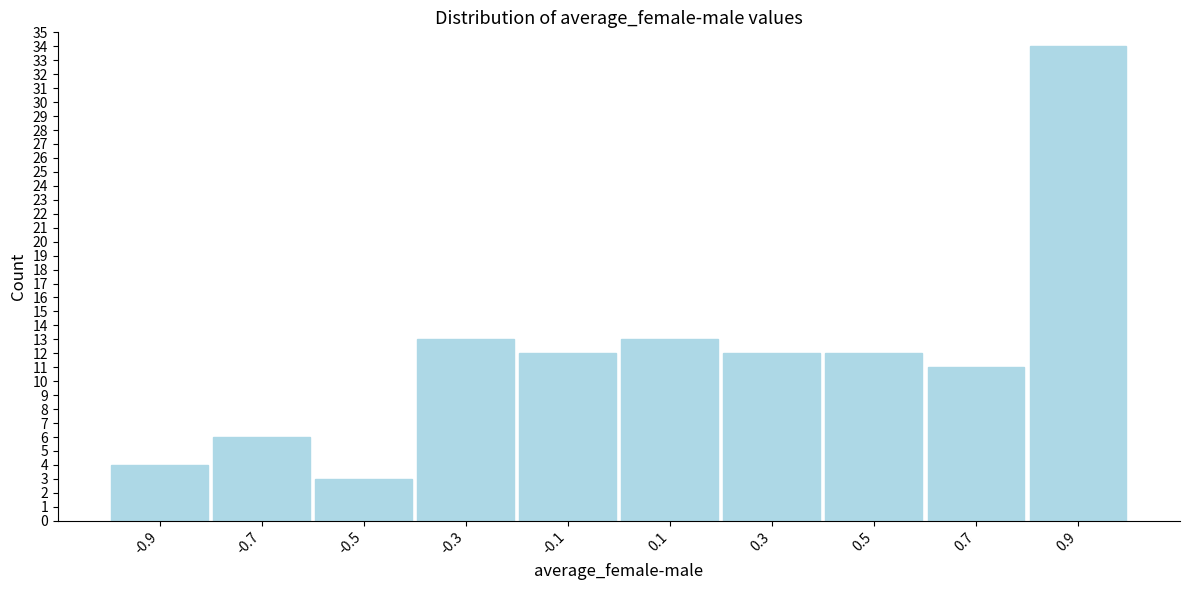

Reading left to right, extract all data points from this chart.

-0.9=4	-0.7=6	-0.5=3	-0.3=13	-0.1=12	0.1=13	0.3=12	0.5=12	0.7=11	0.9=34